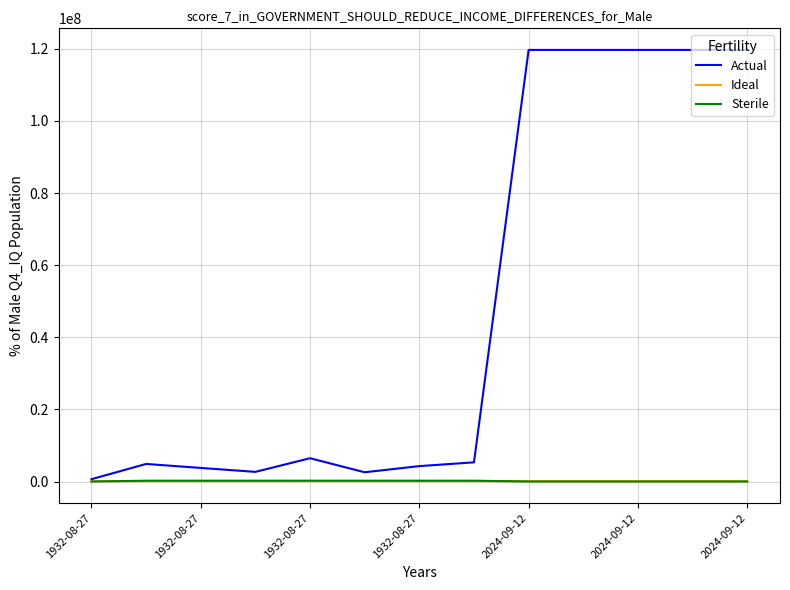

What is the maximum value shown in the chart?

119713728